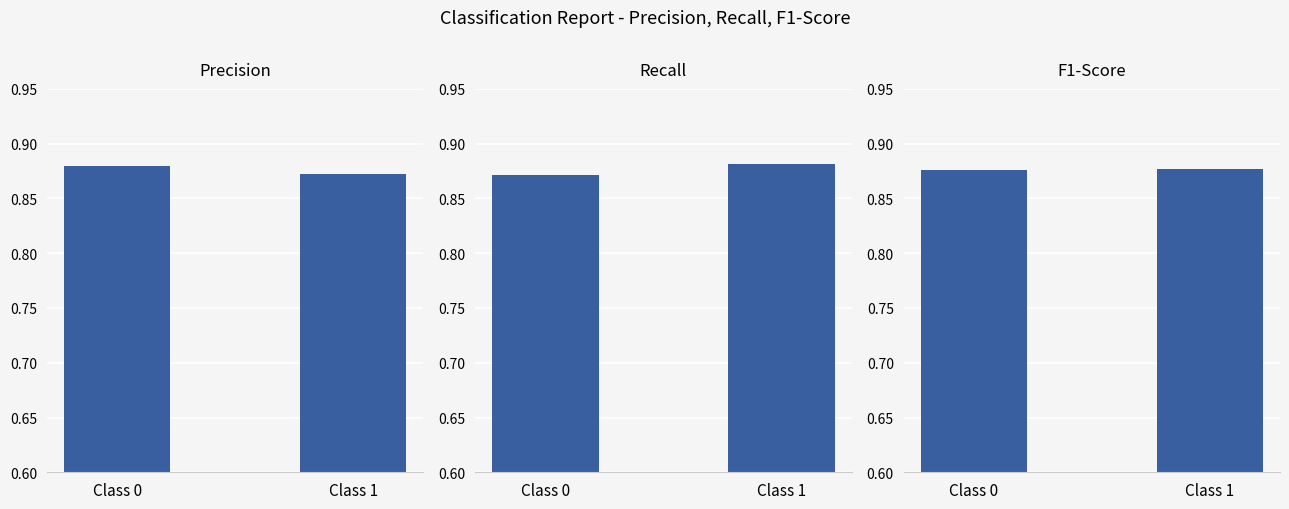

What are all the series names shown in the legend?

precision, recall, f1-score